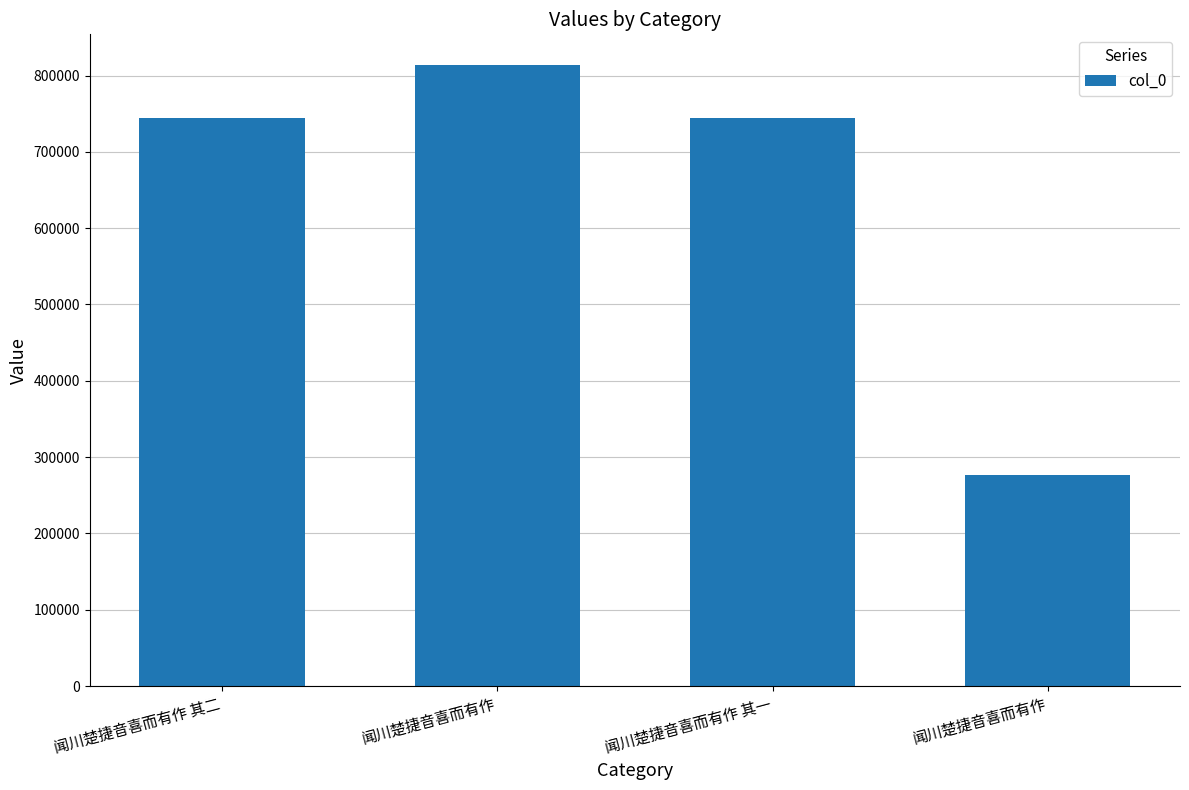

The value at 闻川楚捷音喜而有作 is 1459453. True or false?

False